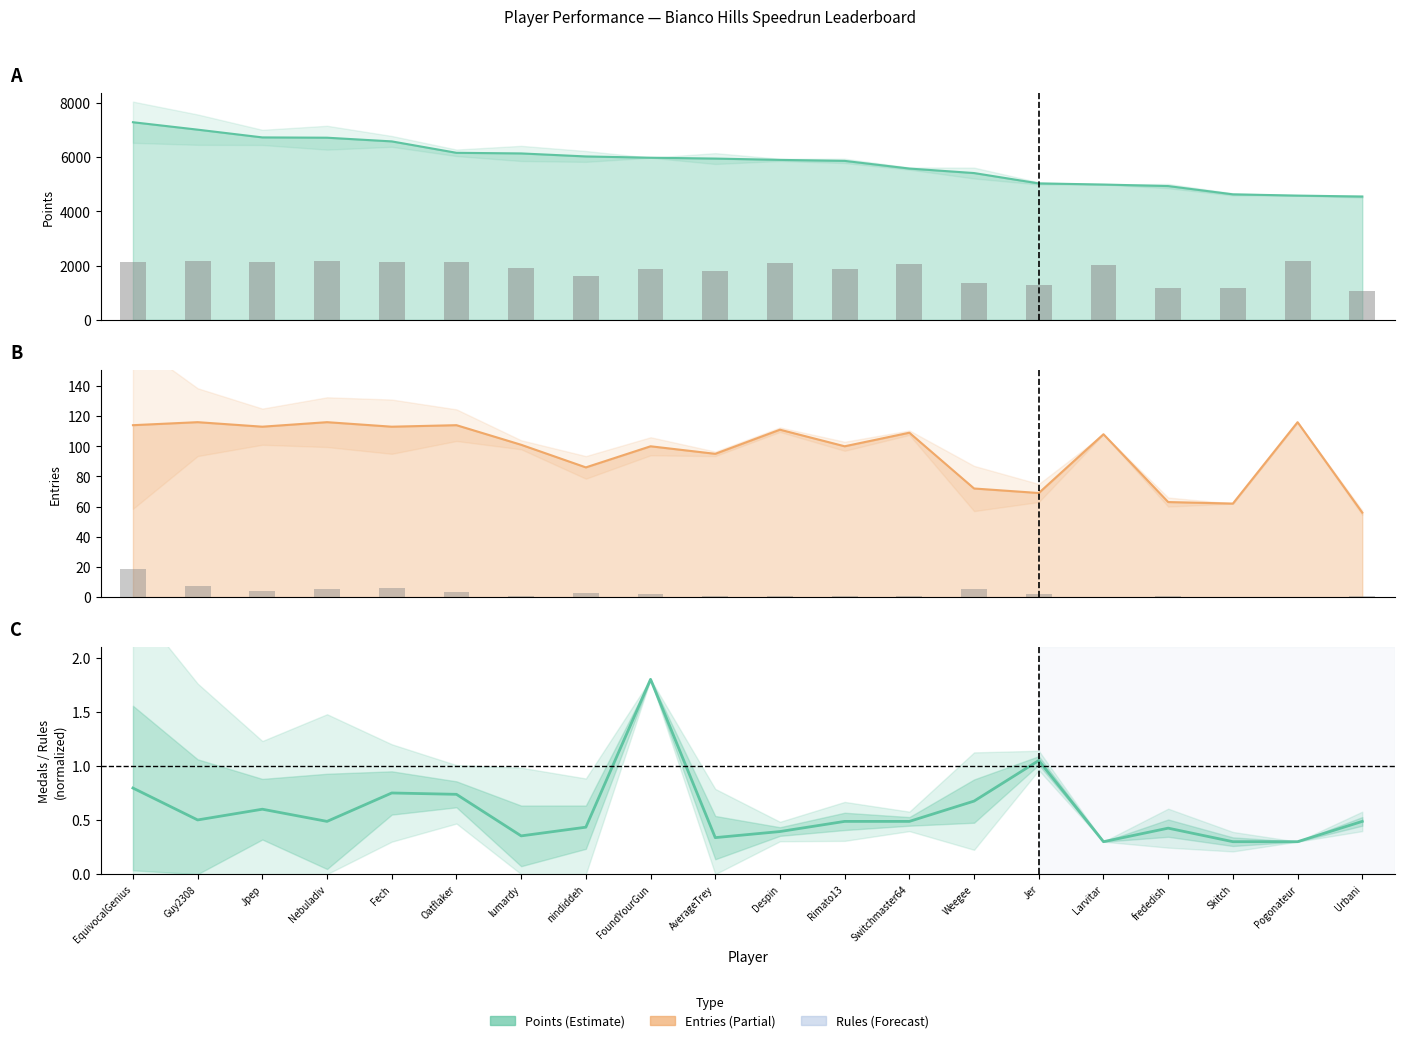

List the series in order of their peak value, highest first.

Points, Entries, Medals/Rules ratio